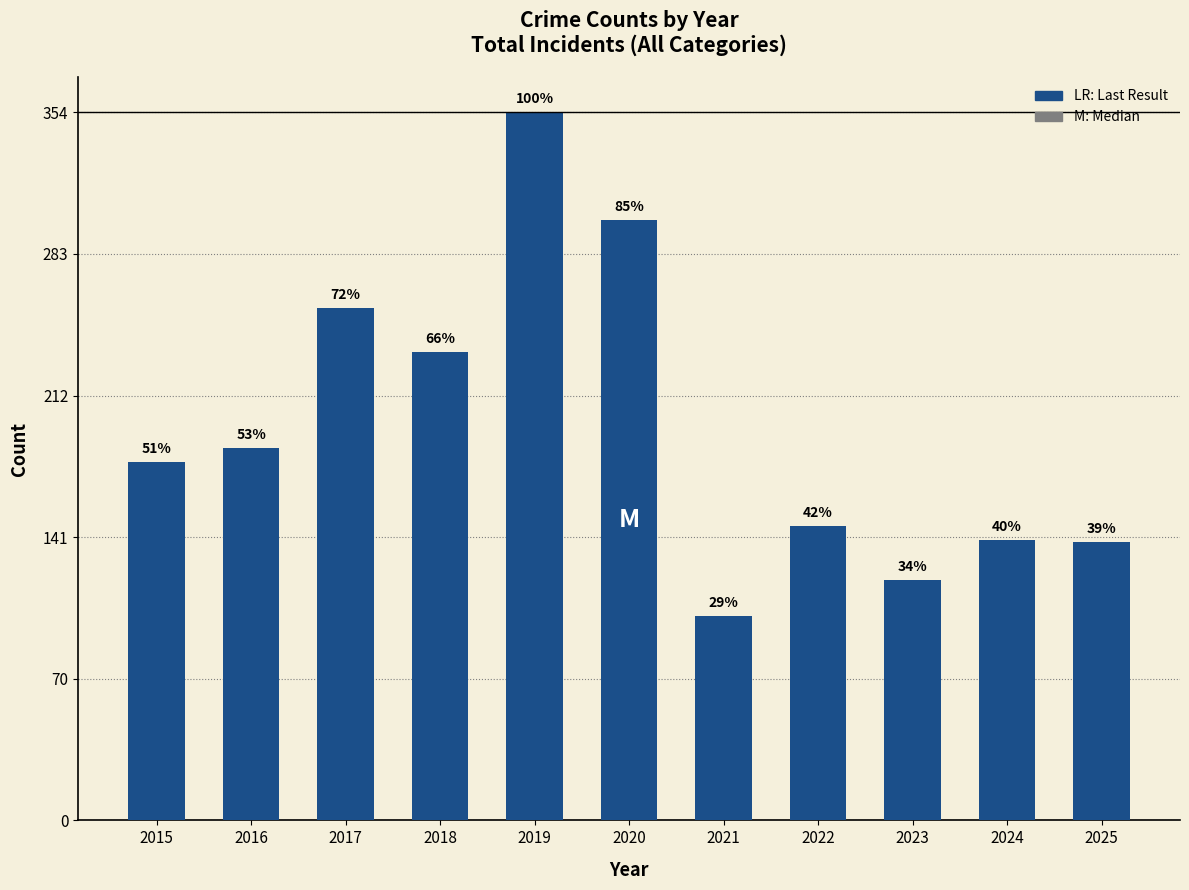

How many bars are there in total?

11